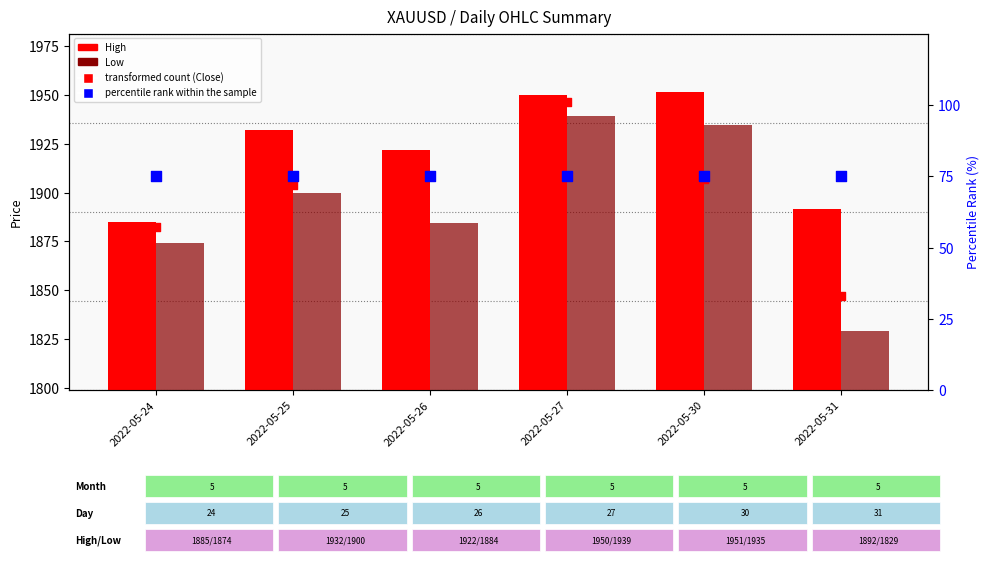

Which series has the largest total across all categories?

High